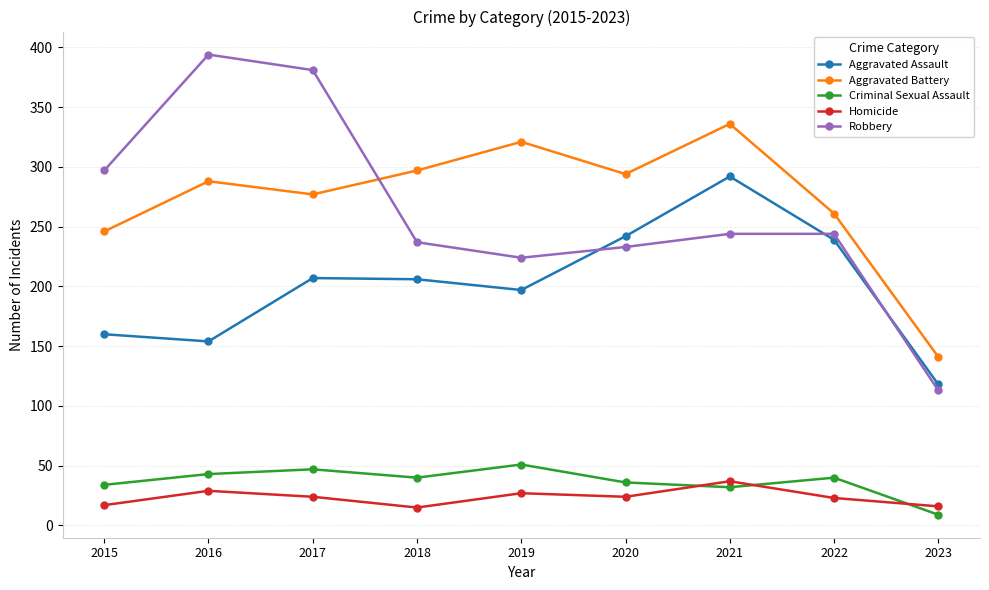

What is the total value across all series at 2022?

807